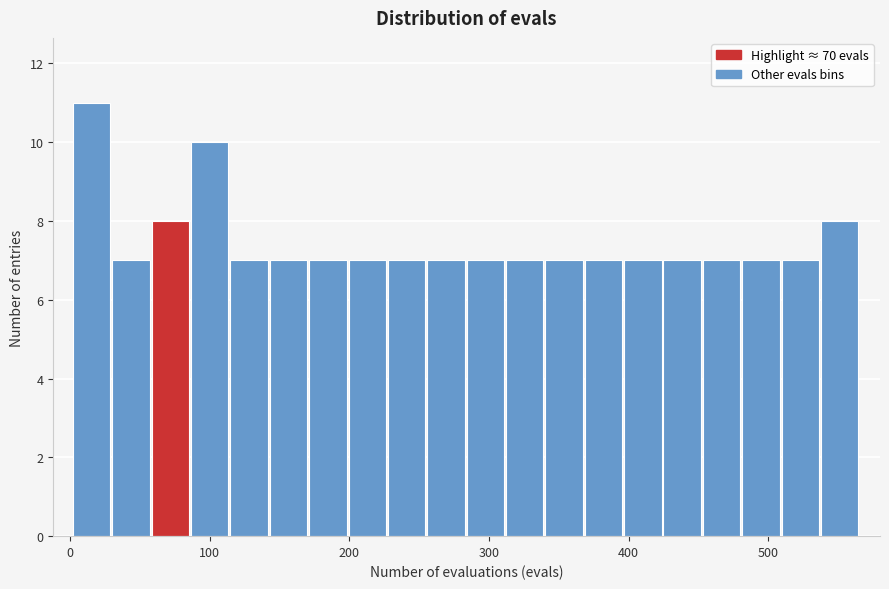

Read against the x-axis, roughly where is the centre of the tallest bar?

20